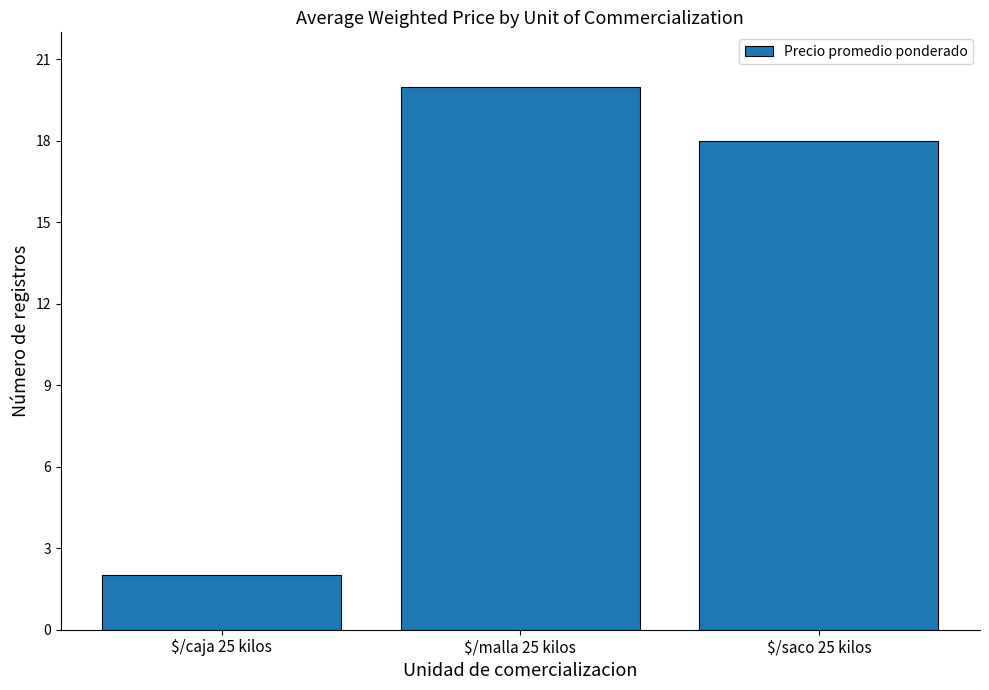

How many series are shown in this chart?

1